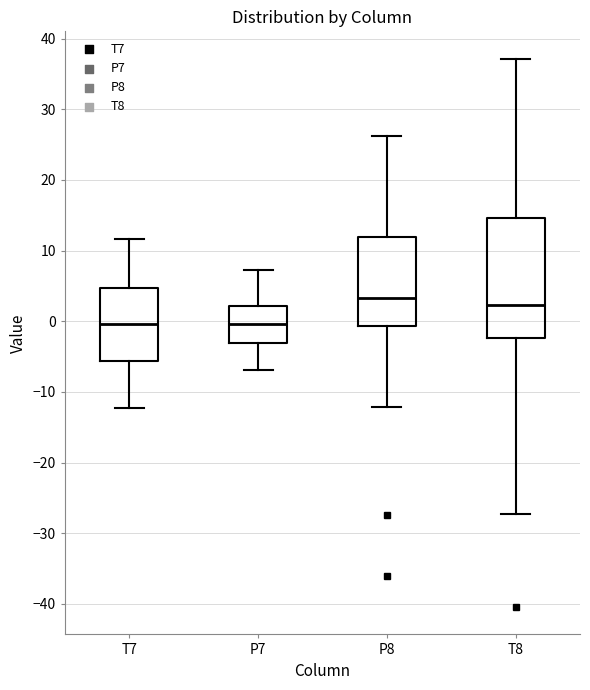

Which box is the tallest, from its lower edge to its upper edge?

T8